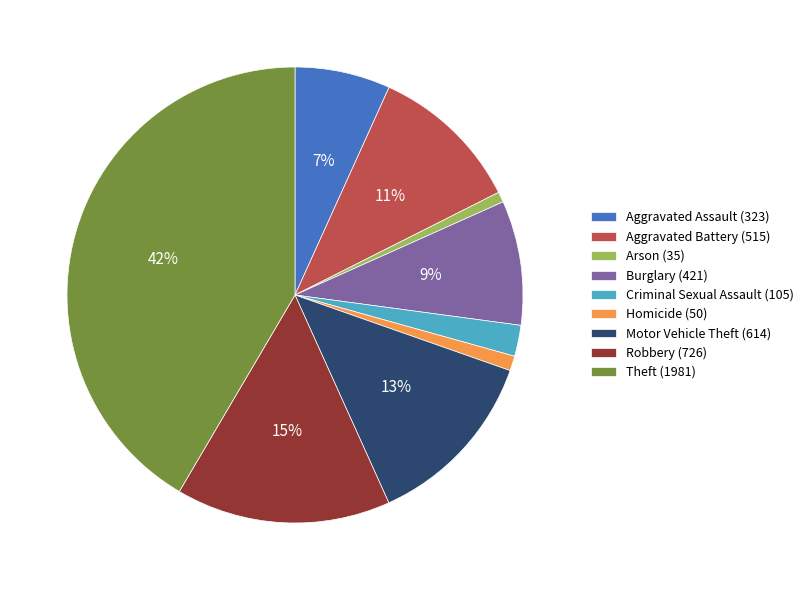

To the nearest percent, what is the average slice percentage?

11%